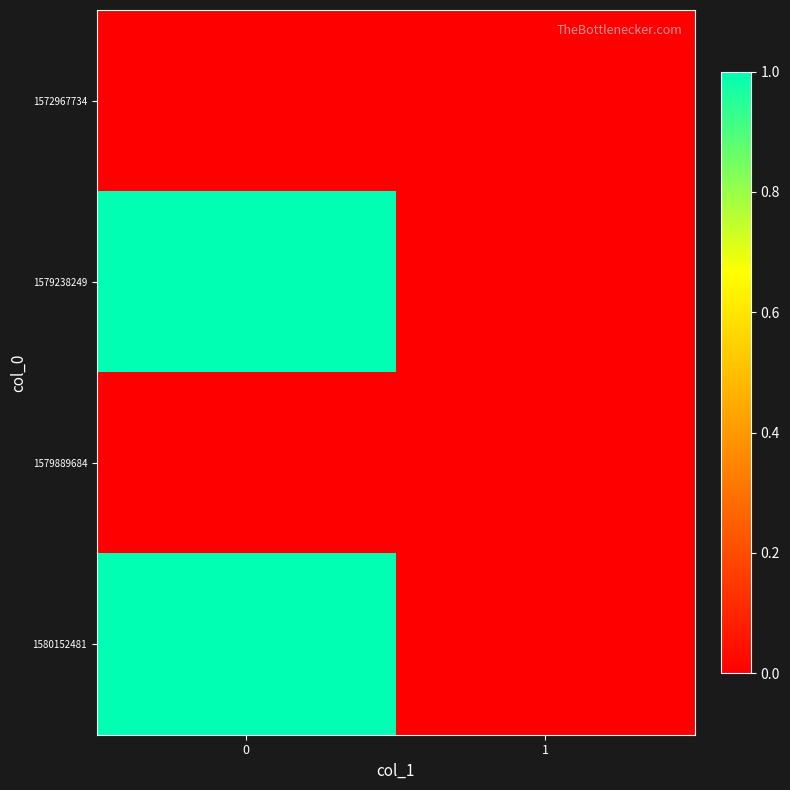

Reading left to right, extract all data points from this chart.

1572967734: 0=0	1=0
1579238249: 0=1	1=0
1579889684: 0=0	1=0
1580152481: 0=1	1=0